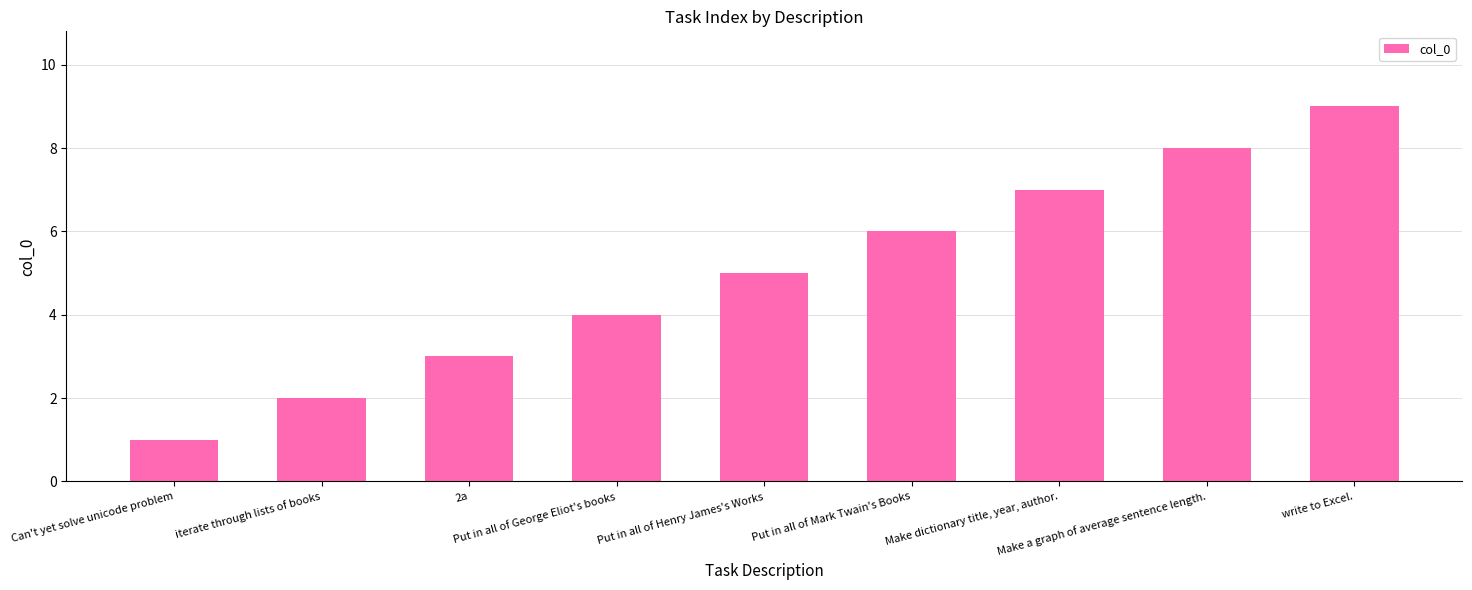

What is the difference between the maximum and second lowest values?

7